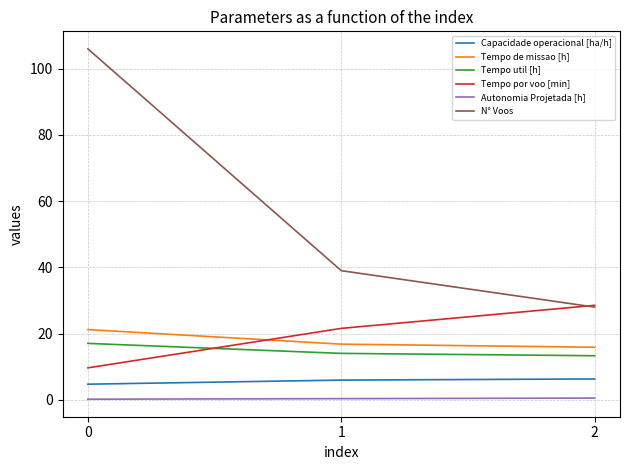

Does the chart have visible grid lines?

Yes